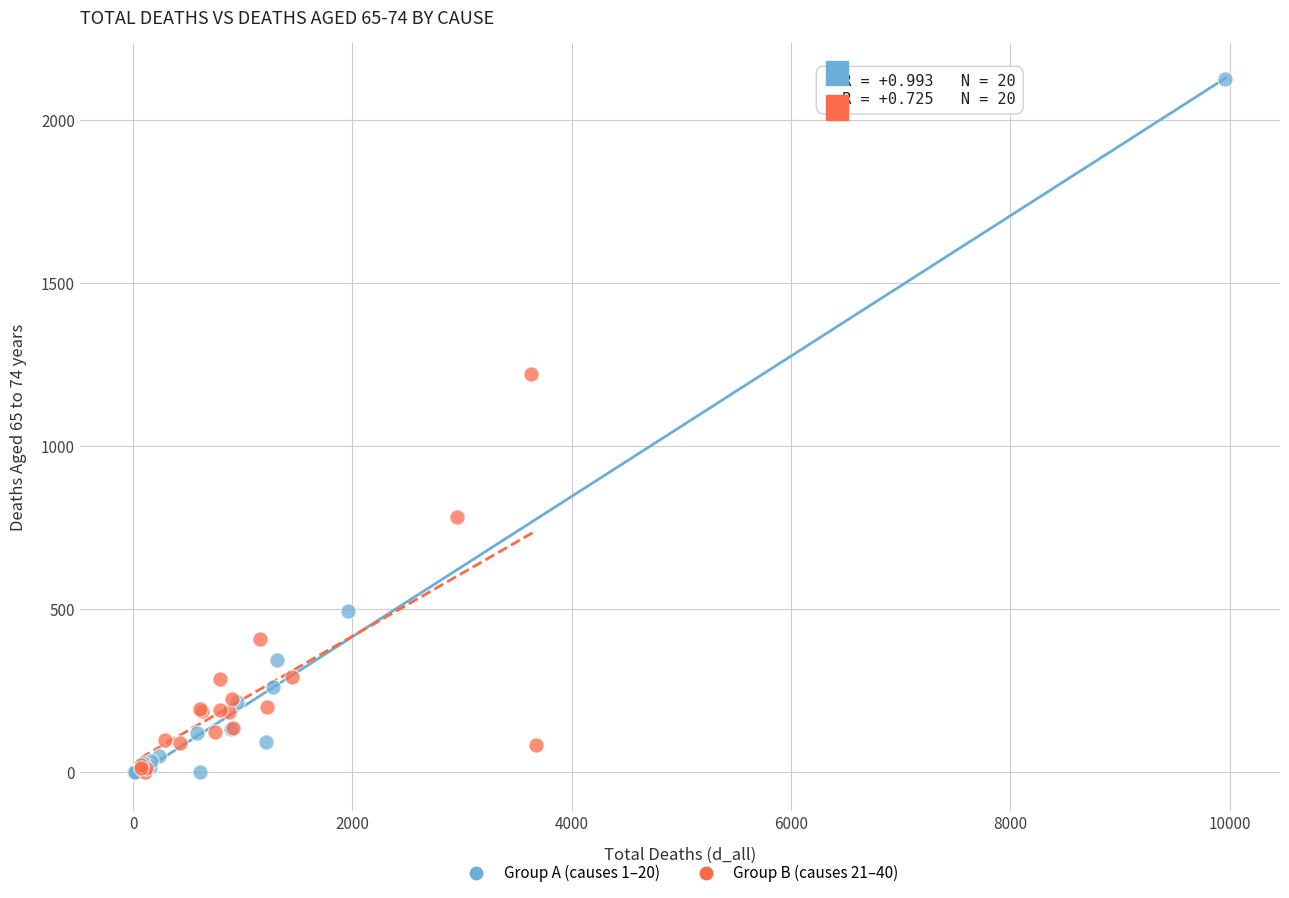

Which series reaches the maximum Y coordinate?

Group A (causes 1–20)